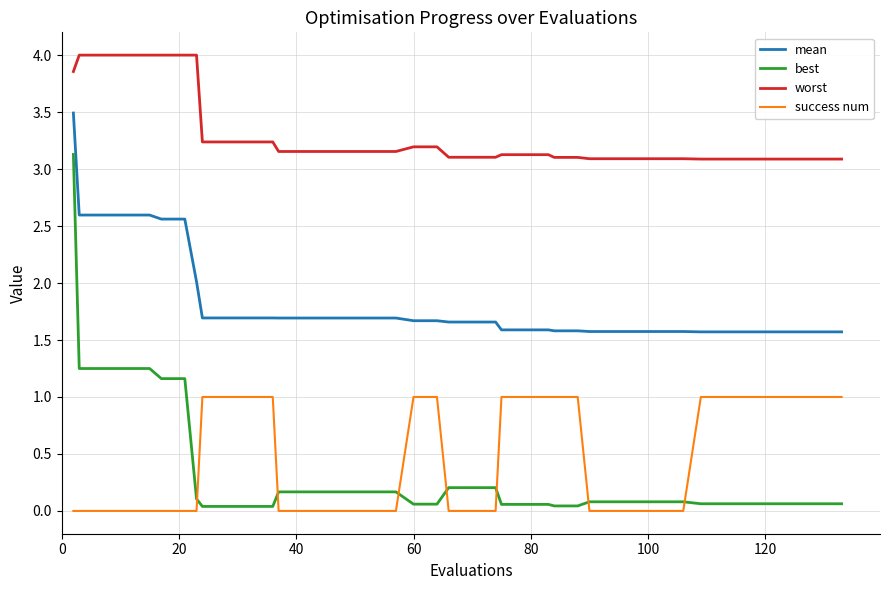

What is the maximum value for worst?

4.0